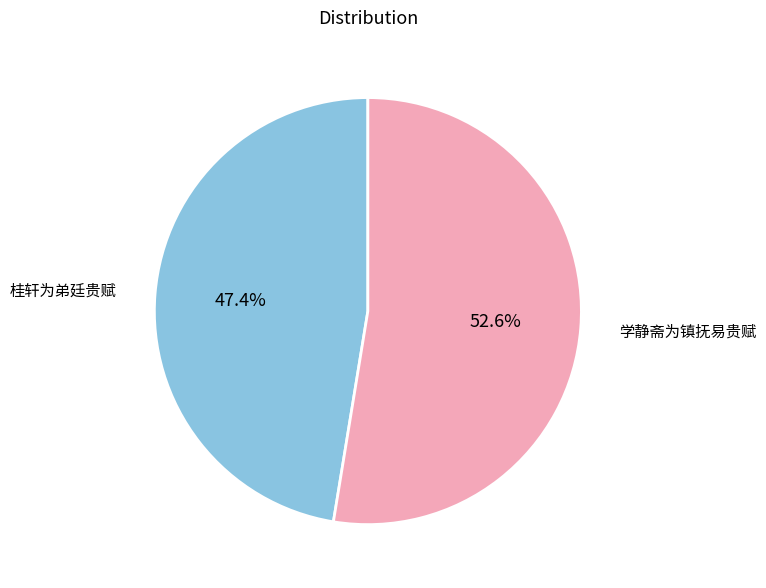

Is there any slice that represents more than half of the pie?

Yes